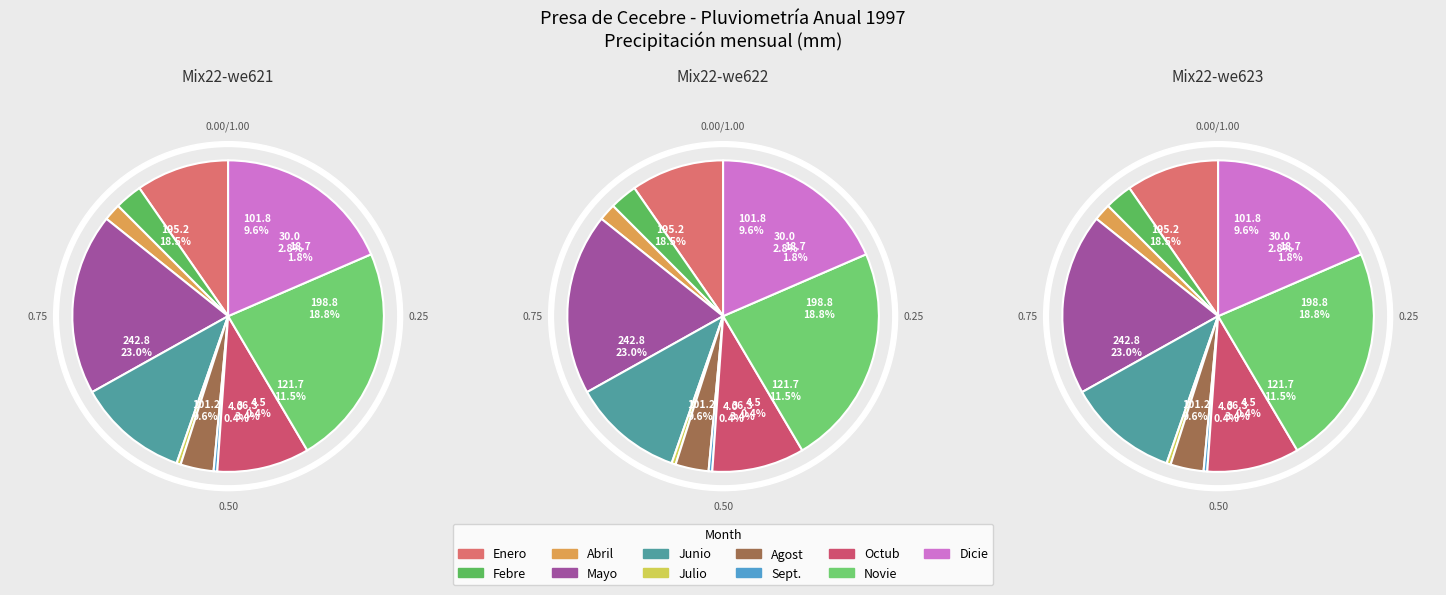

What is the change in value from Abril to Junio?

+103.0